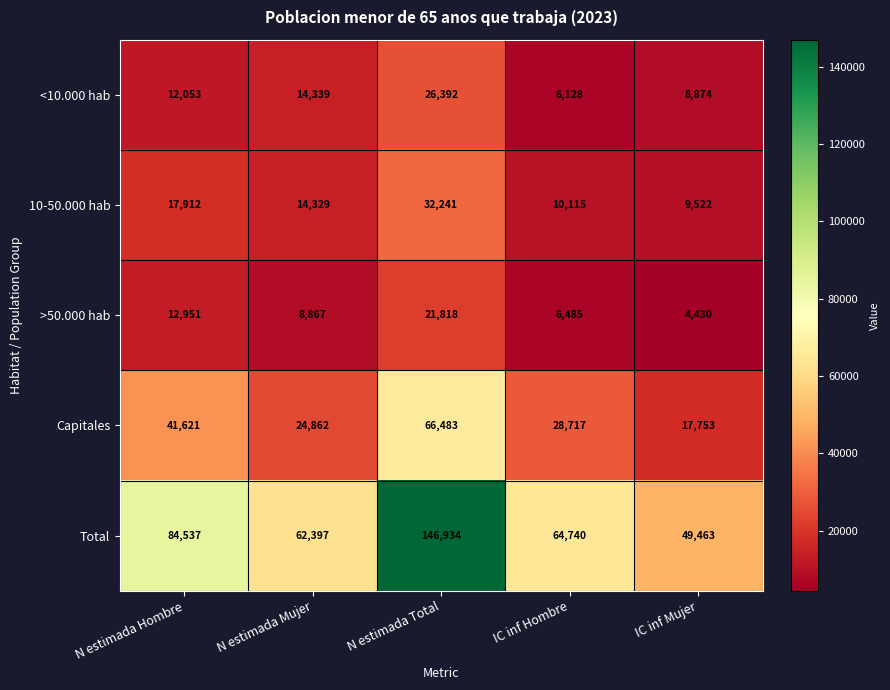

Reading right to left, transcribe all the data shown in this chart.

<10.000 hab: 8874	6128	26392	14339	12053
10-50.000 hab: 9522	10115	32241	14329	17912
>50.000 hab: 4430	6485	21818	8867	12951
Capitales: 17753	28717	66483	24862	41621
Total: 49463	64740	146934	62397	84537